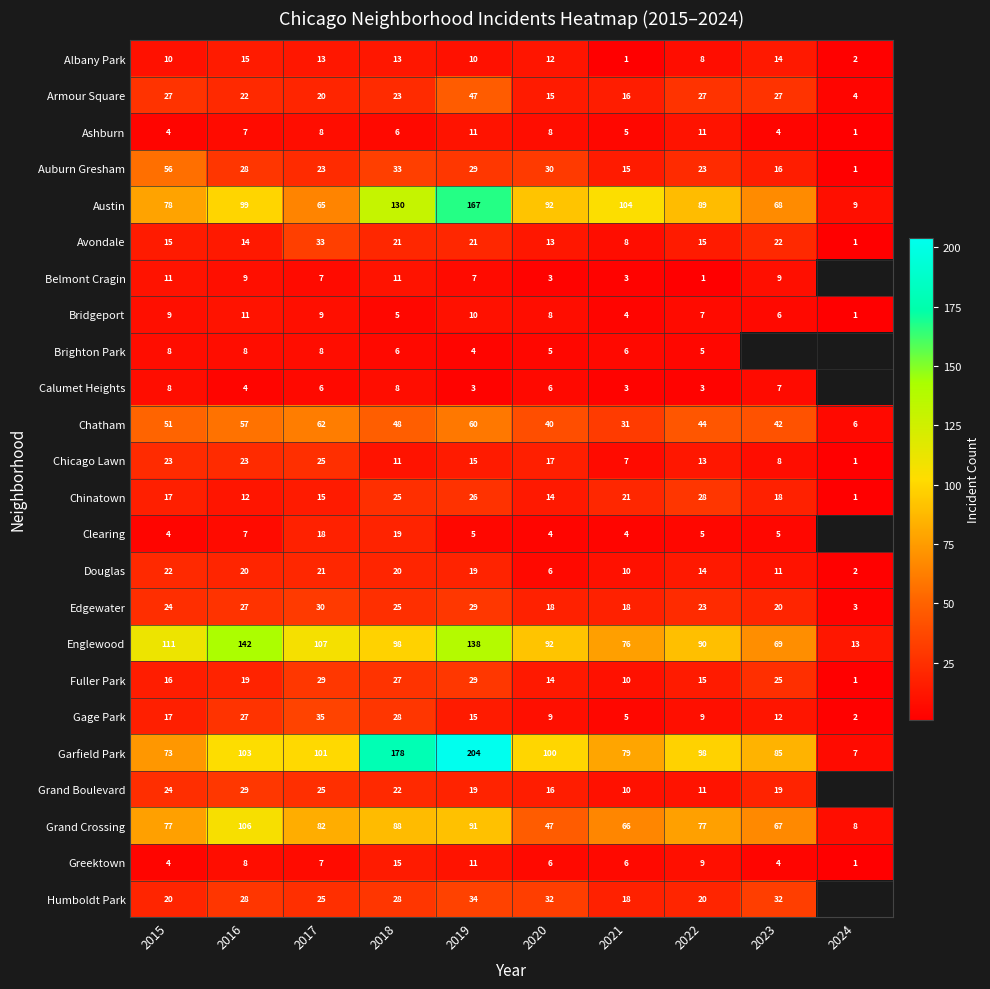

What is the sum of all Chicago Lawn values?

143